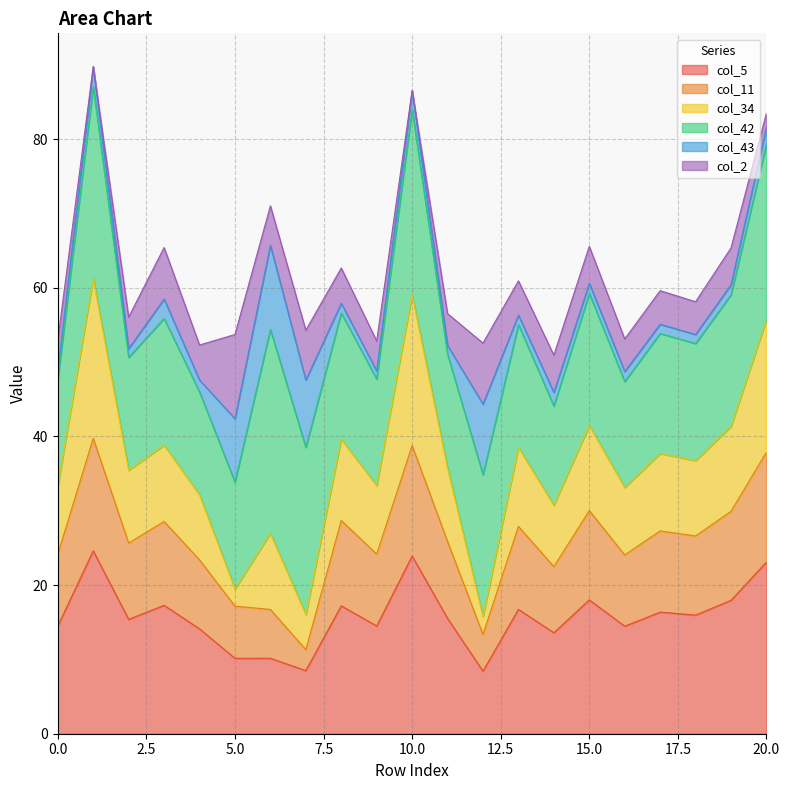

What is the difference between the maximum and minimum values in the col_5 series?

16.2